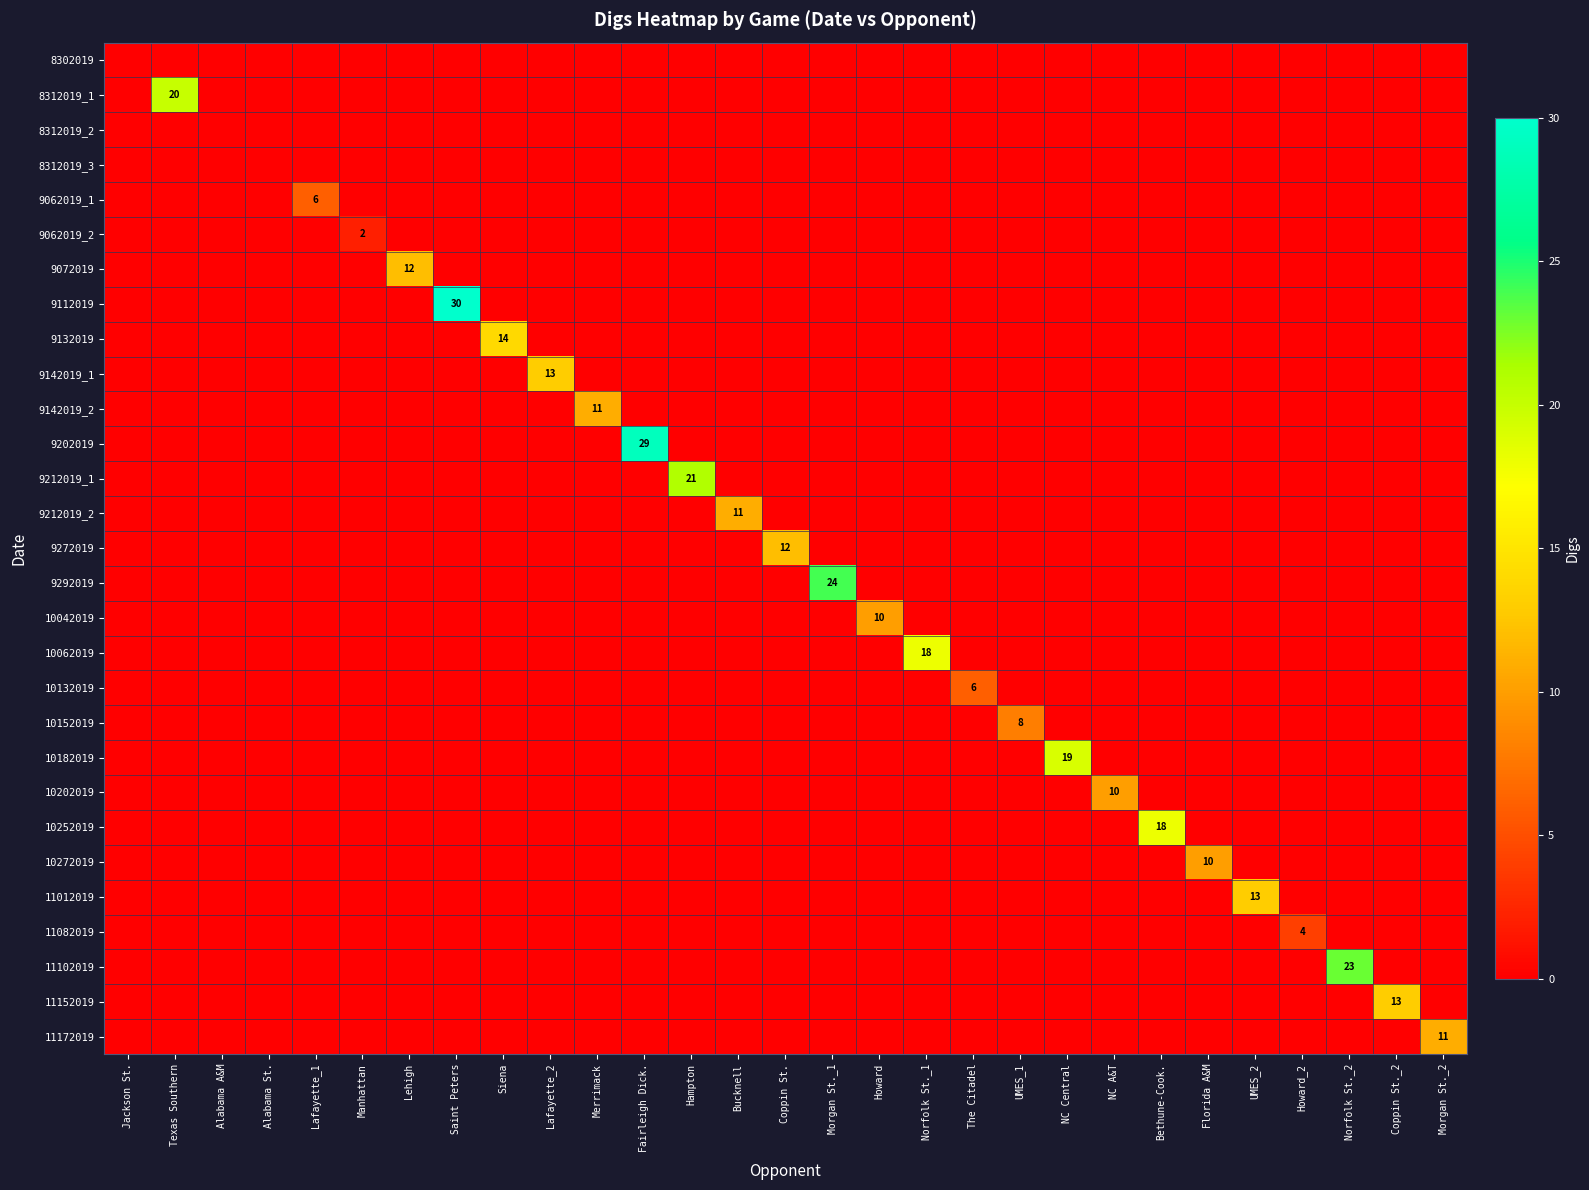

True or false: 9112019 has a value of 30 at Saint Peters.

True